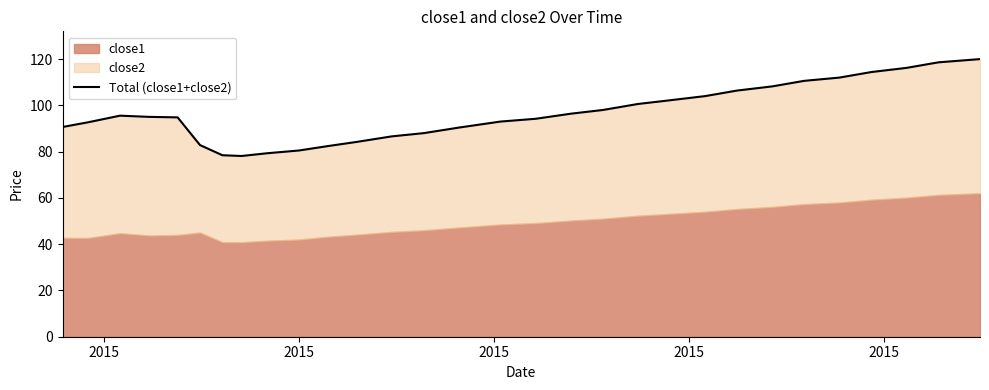

How many interior local valleys (lower than both neighbors) does the data have?

1